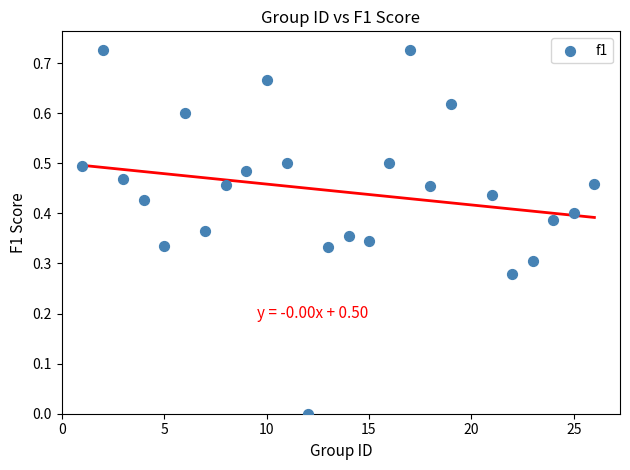

What is the range of X values (max minus min)?

25.0